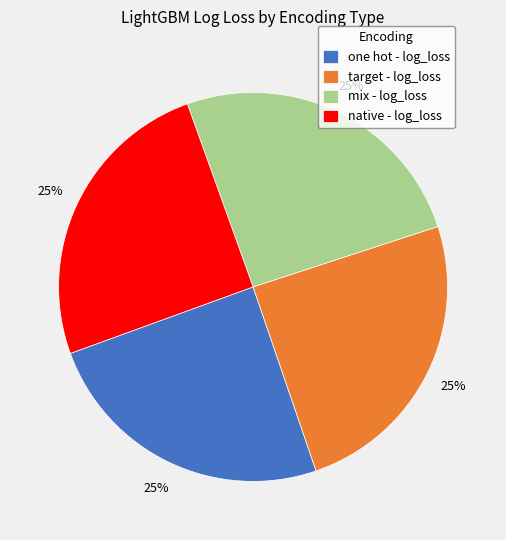

Is there any slice that represents more than half of the pie?

No